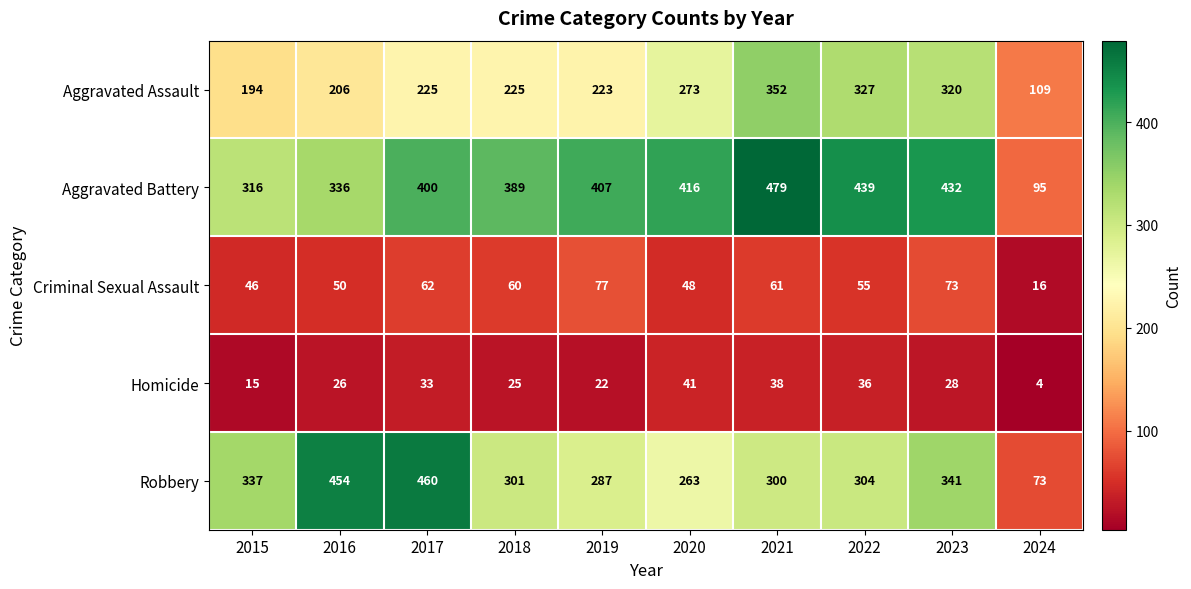

At which category does the chart reach its minimum across all series?

2024